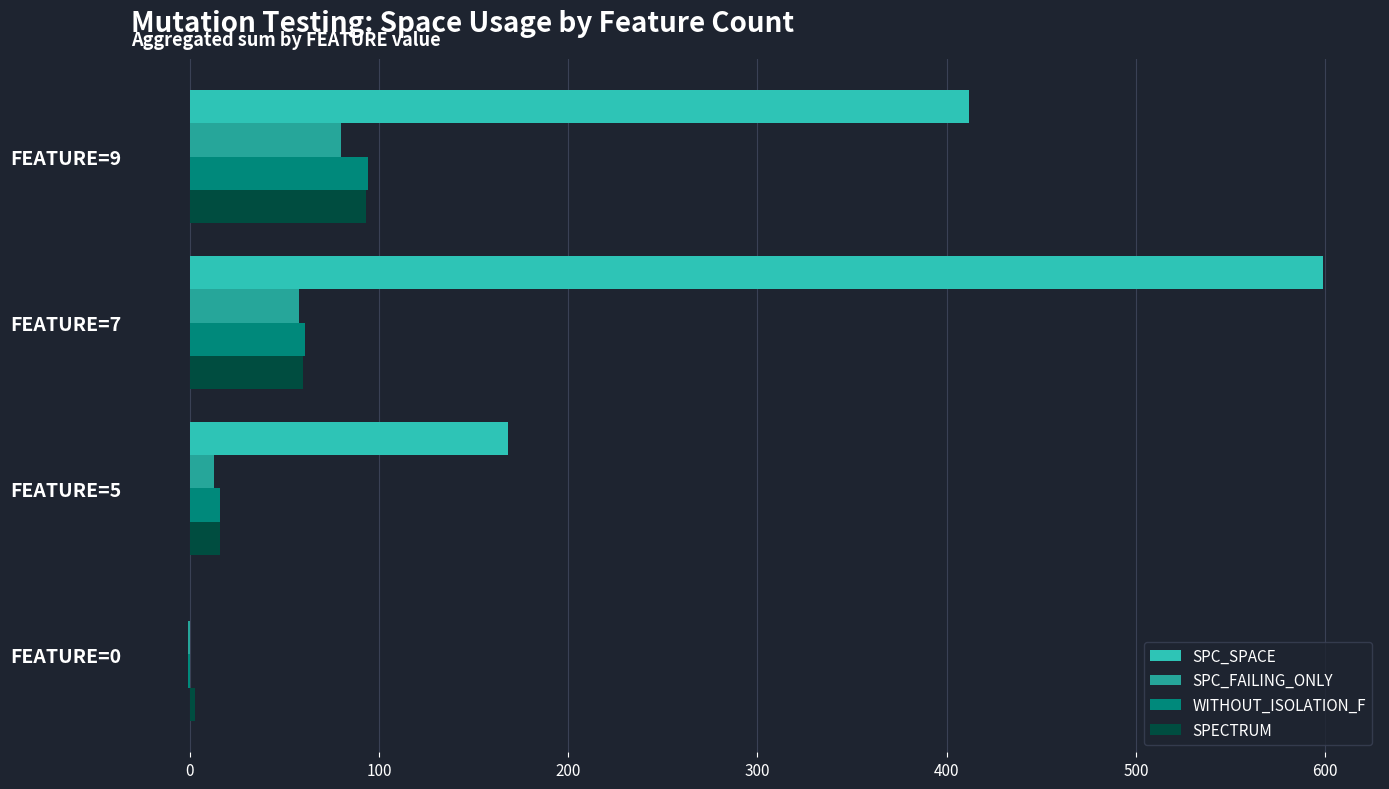

What is the highest value of the SPC_FAILING_ONLY series?

80